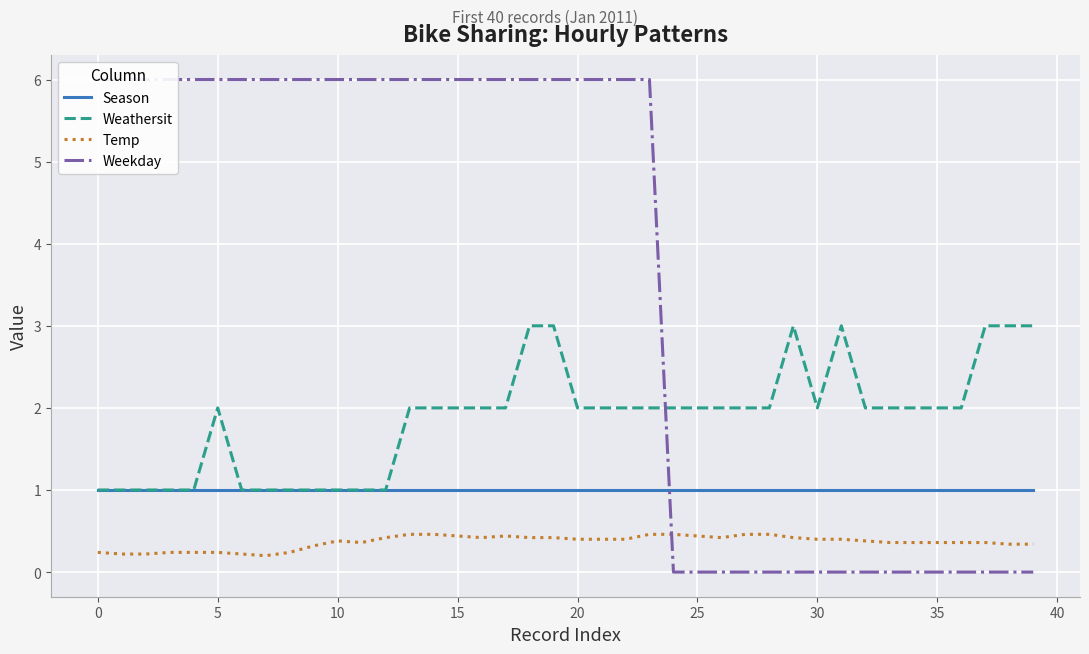

True or false: Temp and Season intersect in this chart.

False